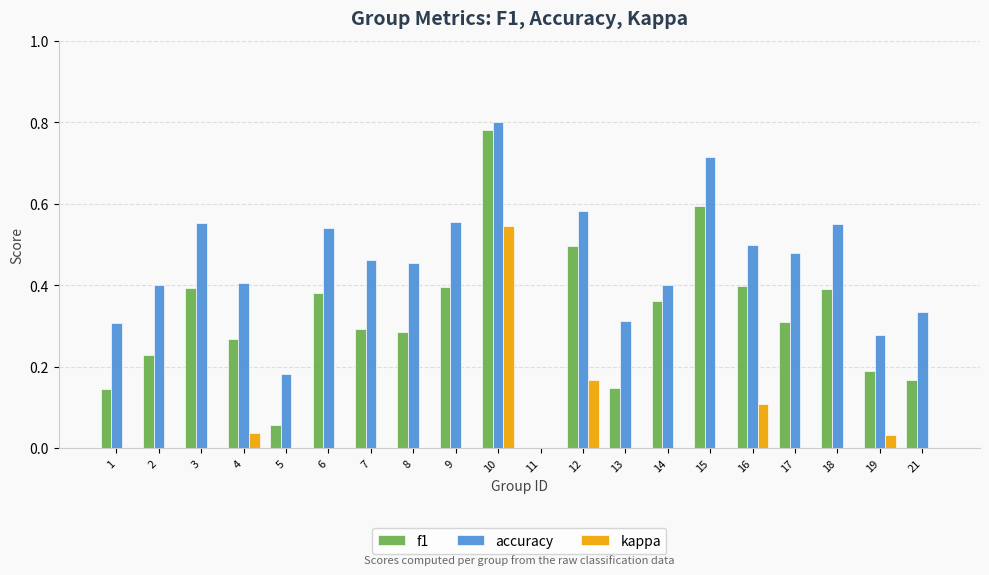

Which series changed the most between 4 and 11?

accuracy